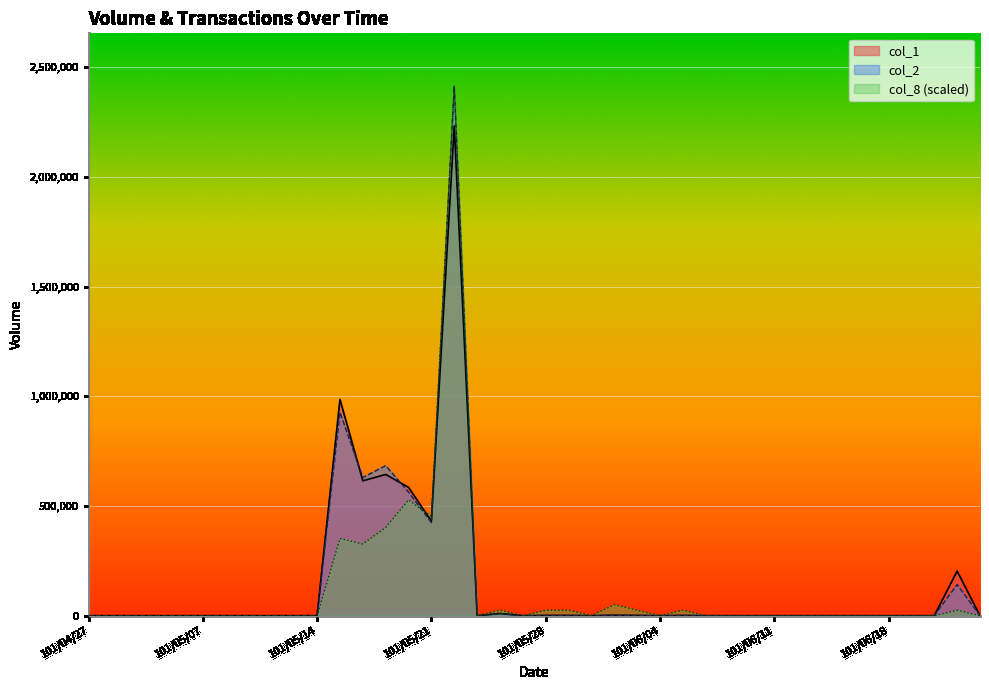

What is the average value of the col_2 series?

145003.0